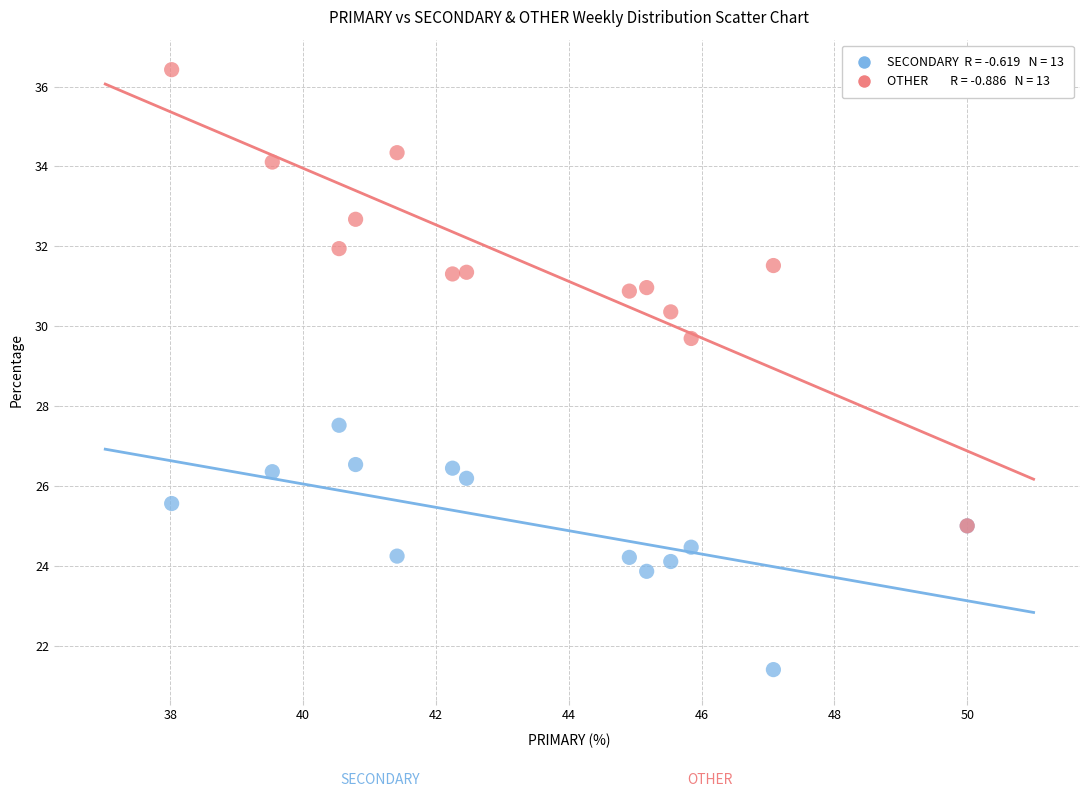

Across all series, what Y value is closest to 28?

27.5